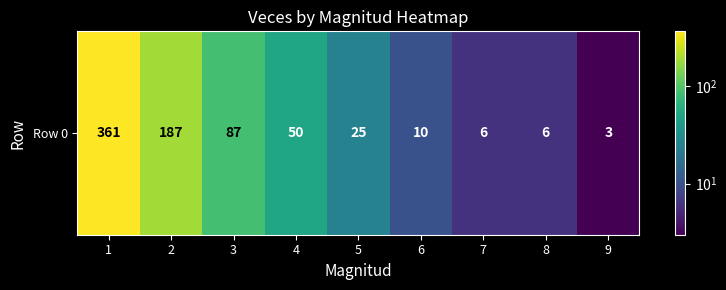

Which label corresponds to the largest value in the chart?

1